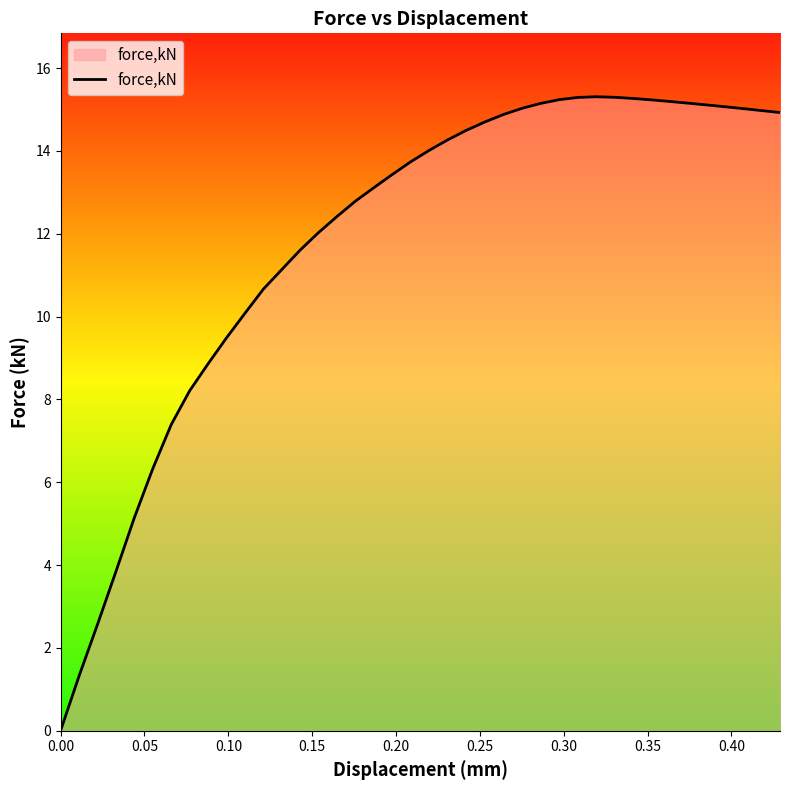

What is the average value?

11.8